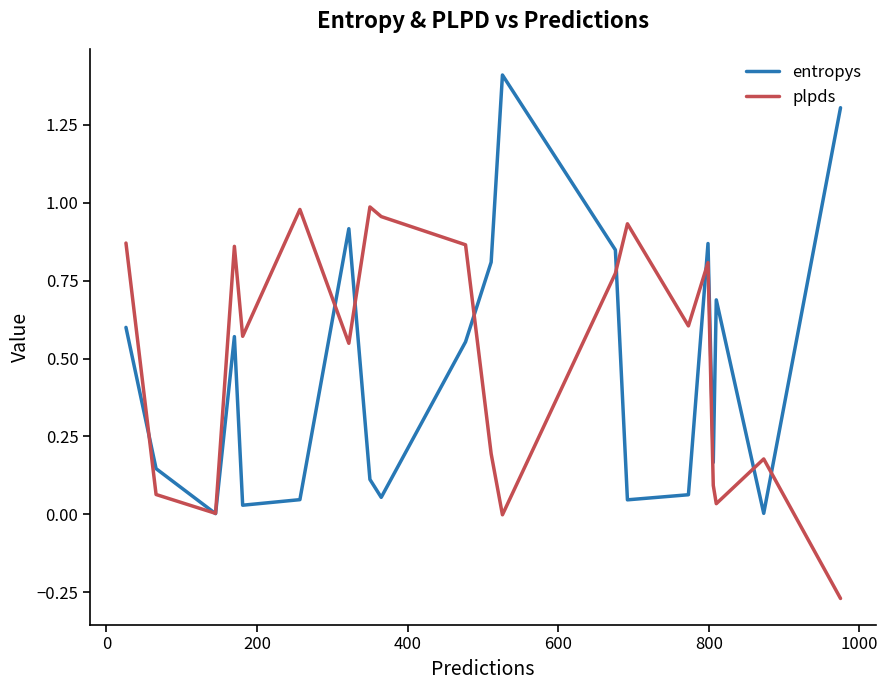

Rank the series by their maximum value, from lowest to highest.

plpds, entropys